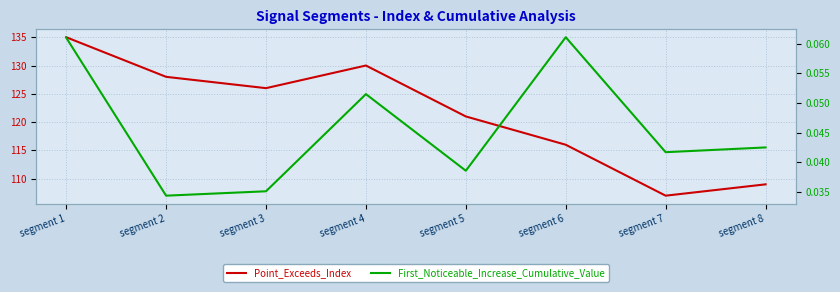

Reading left to right, extract all data points from this chart.

Point_Exceeds_Index: 135.0	128.0	126.0	130.0	121.0	116.0	107.0	109.0
First_Noticeable_Increase_Cumulative_Value: 0.1	0.0	0.0	0.1	0.0	0.1	0.0	0.0